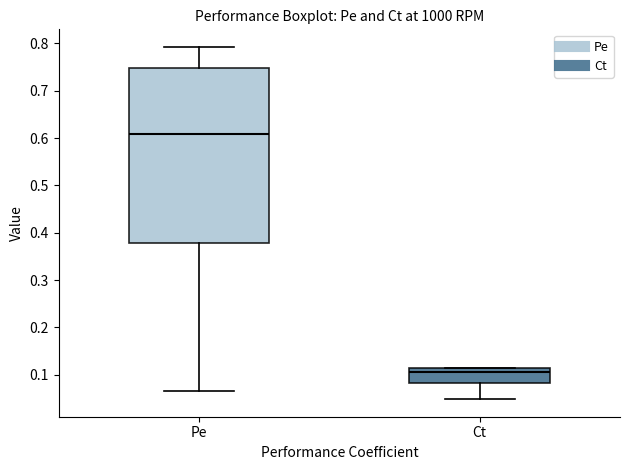

Reading left to right, read every box against the y-axis: the position of its median line, the range the box covers, and the ends of its whiskers. The values are not printed on the chart, so give them approximately, as read against the axis.

Pe: median 0.61, box 0.38 to 0.75, whiskers 0.07 to 0.79
Ct: median 0.11 (just below the box's upper edge), box 0.08 to 0.11, whiskers 0.05 to 0.11